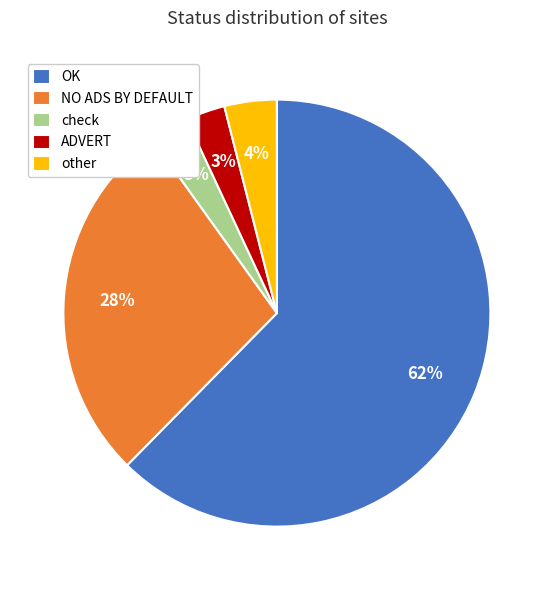

Is there a majority slice in this chart?

Yes